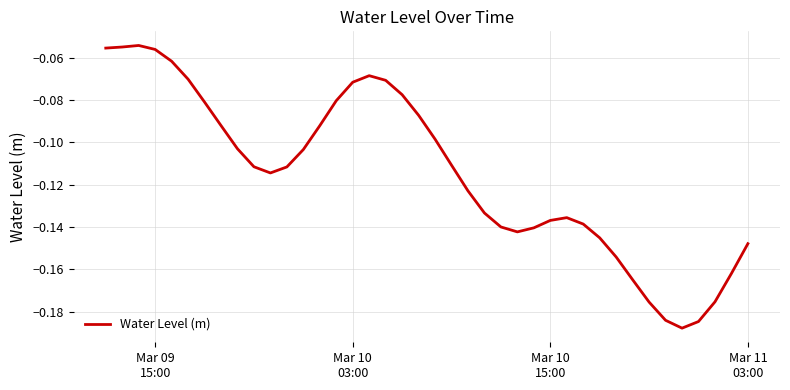

Does the chart have visible grid lines?

Yes